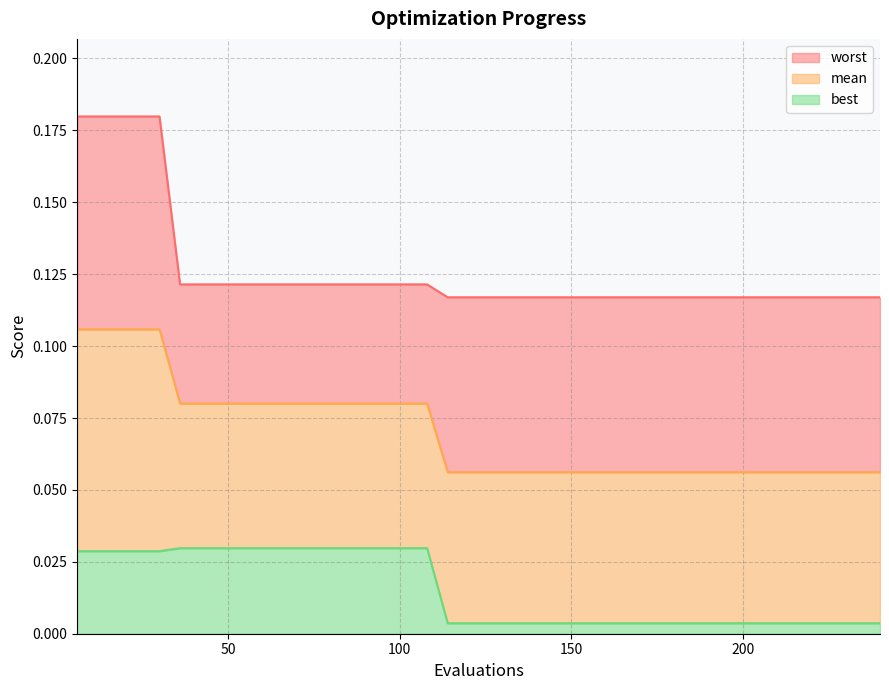

At which category is the sum across all series the highest?

6